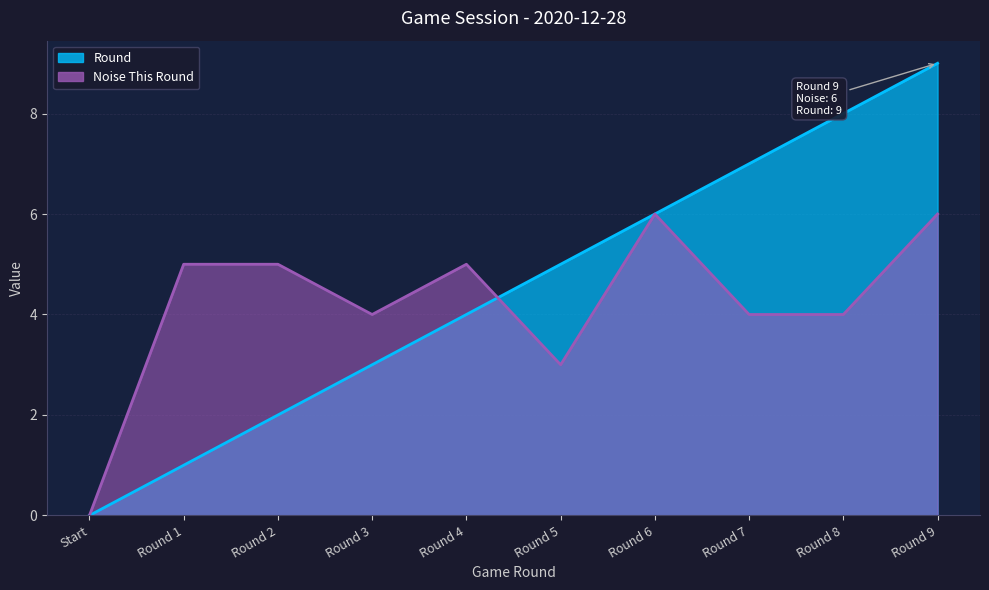

At Round 7, list the series in order from largest to smallest.

Round, Noise This Round